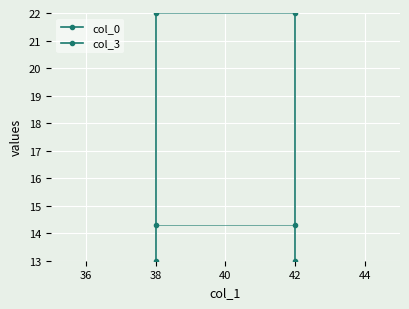

At which category is the sum across all series the highest?

38